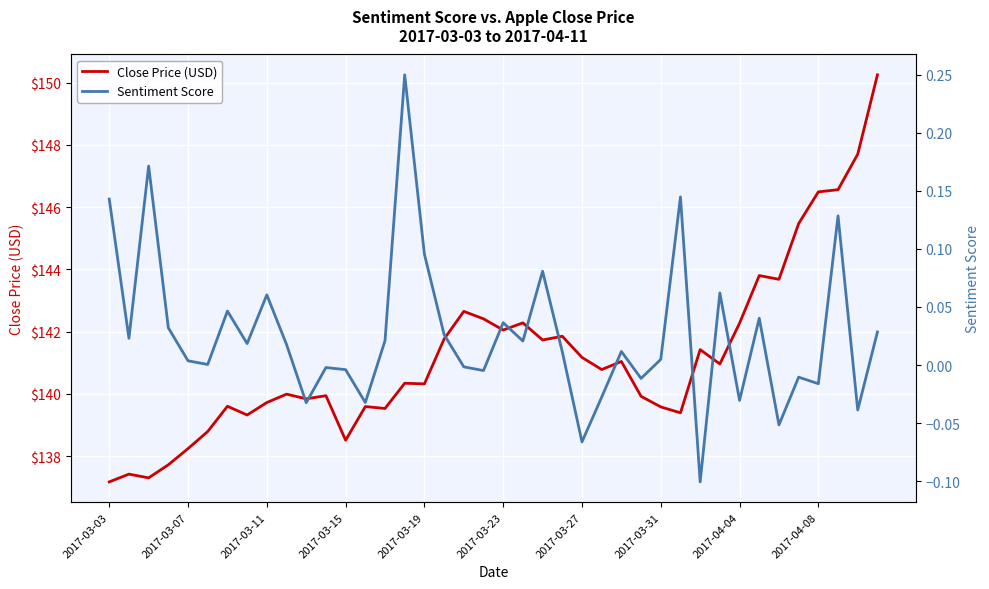

How many values in the Sentiment Score series exceed 0?

25